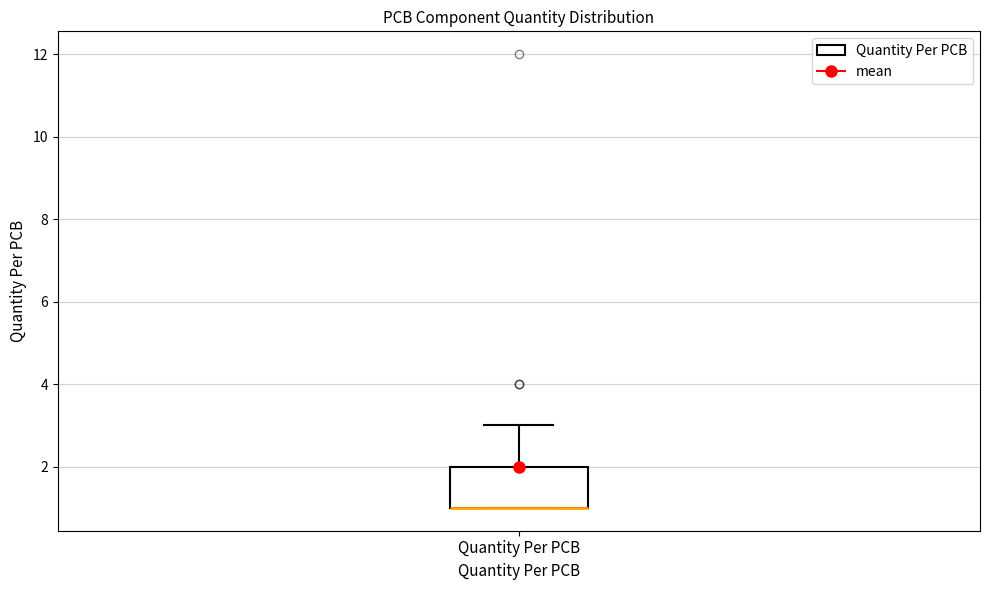

Read this box plot against the y-axis: the position of the median line, the range covered by the box, and the ends of both whiskers. The values are not printed on the chart, so give them approximately, as read against the axis.

median 1 (drawn on the box's lower edge), box 1 to 2, whiskers 1 to 3